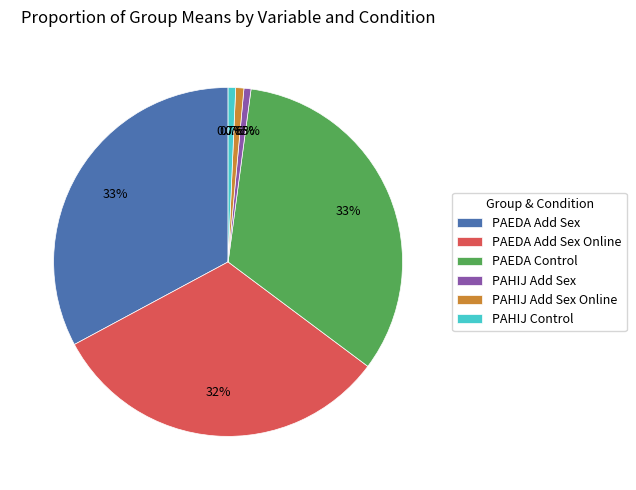

Is there a majority slice in this chart?

No